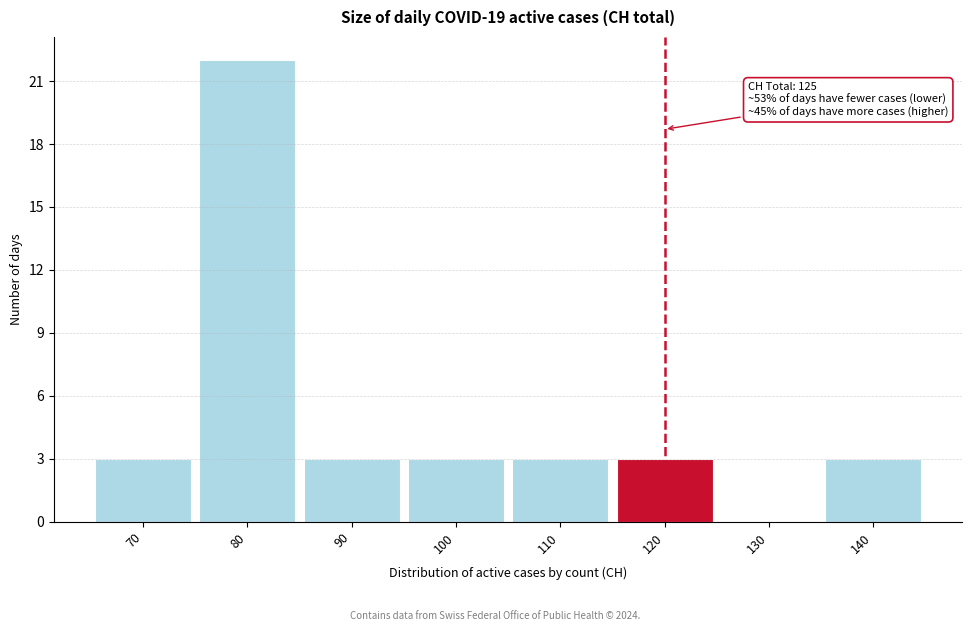

Reading left to right, what are all the values shown in this chart?

70=3	80=22	90=3	100=3	110=3	120=3	130=0	140=3